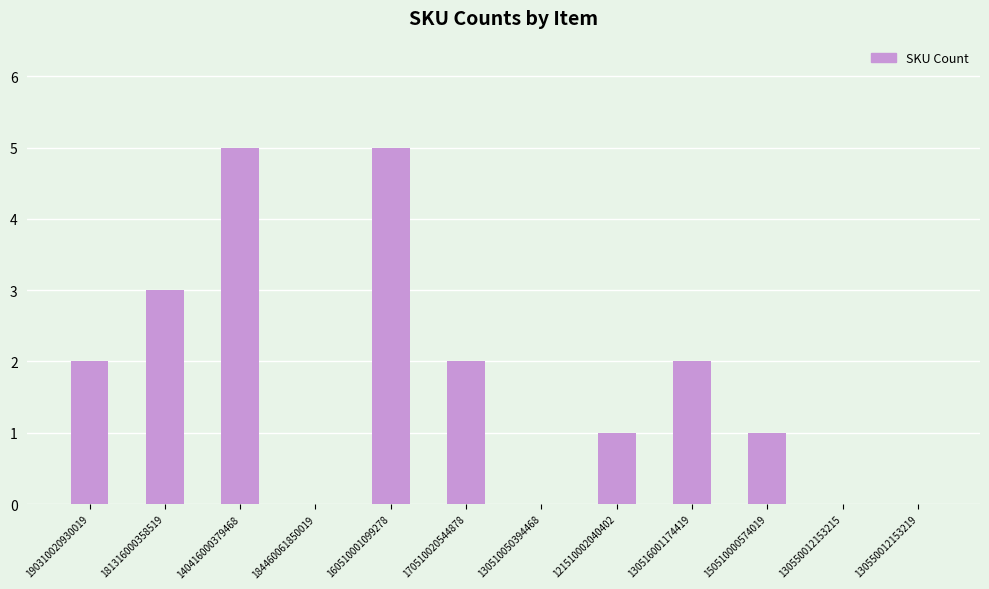

What is the greatest value displayed?

5